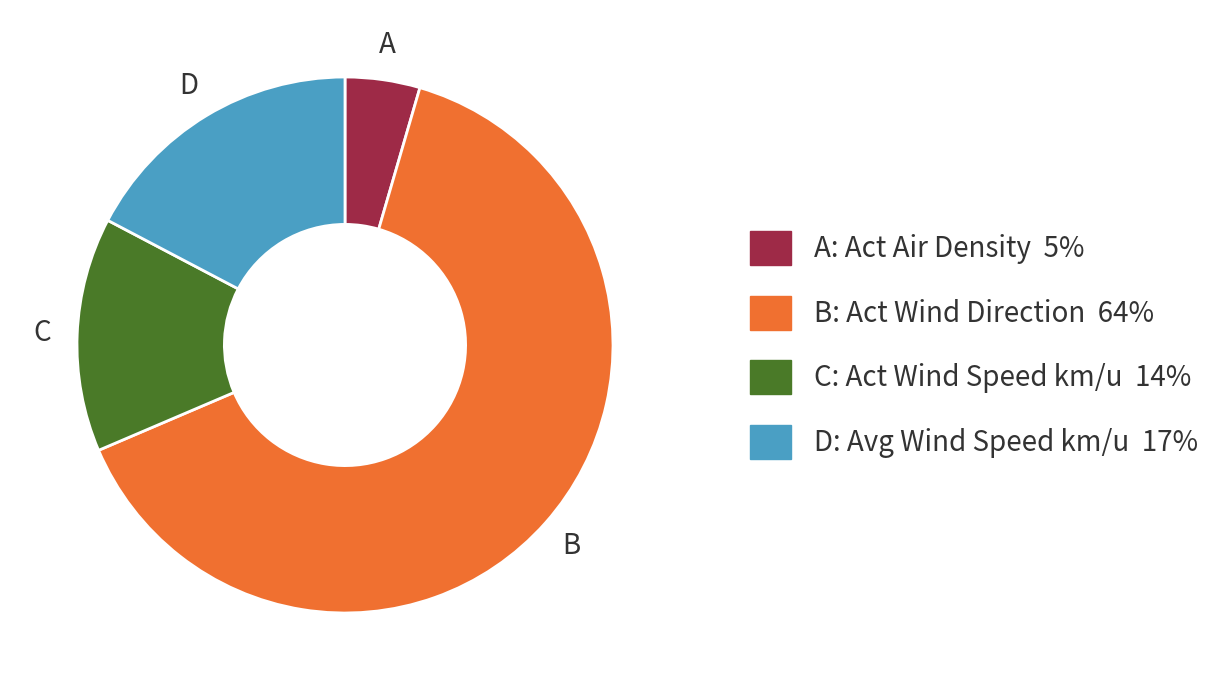

Between B: Act Wind Direction 64% and A: Act Air Density 5%, which is larger?

B: Act Wind Direction 64%